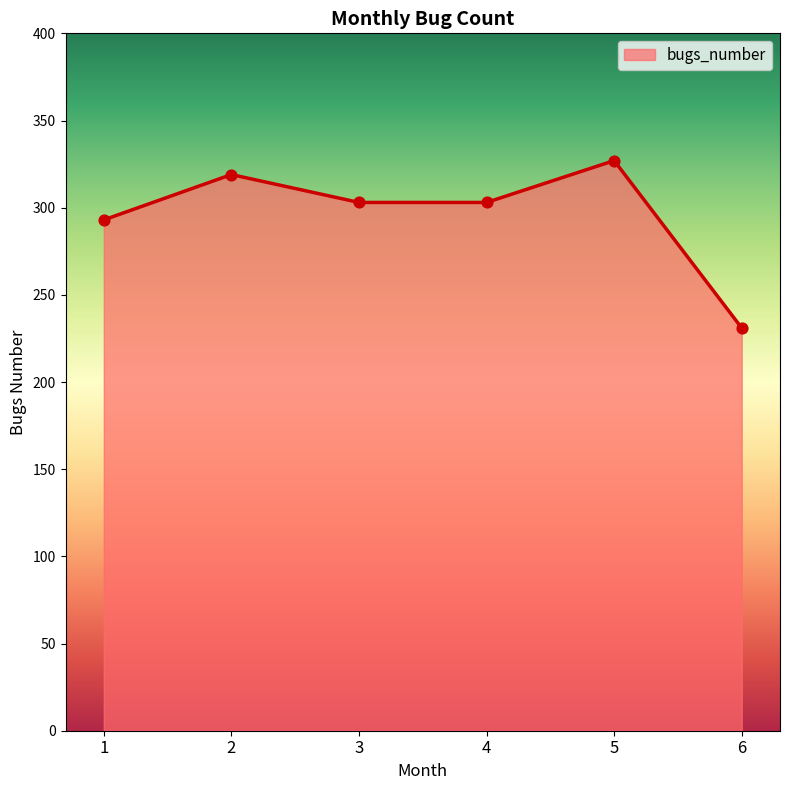

What is the change in value from 1 to 3?

+10